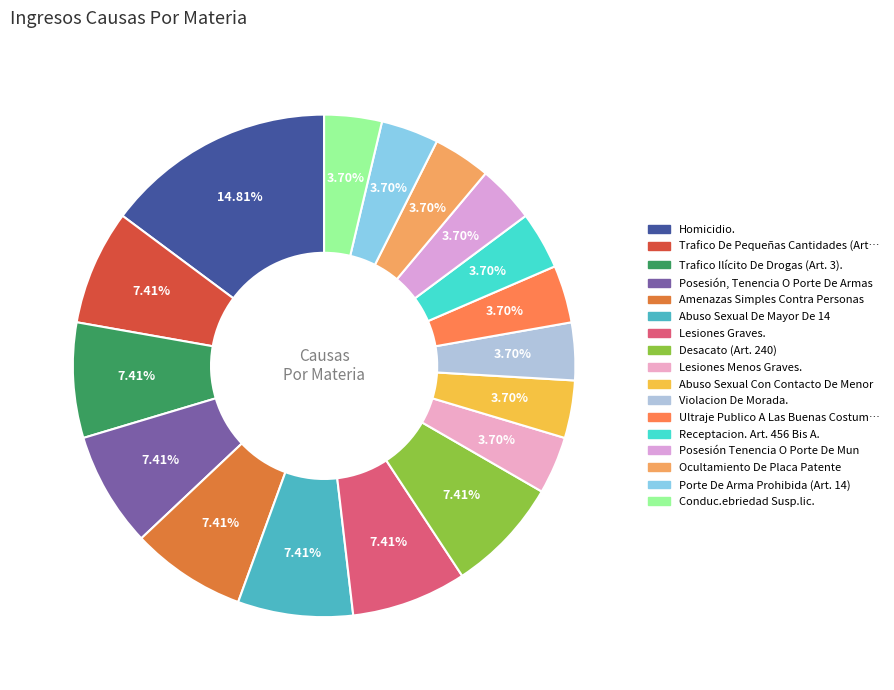

What is the smallest slice in the pie chart?

Lesiones Menos Graves.